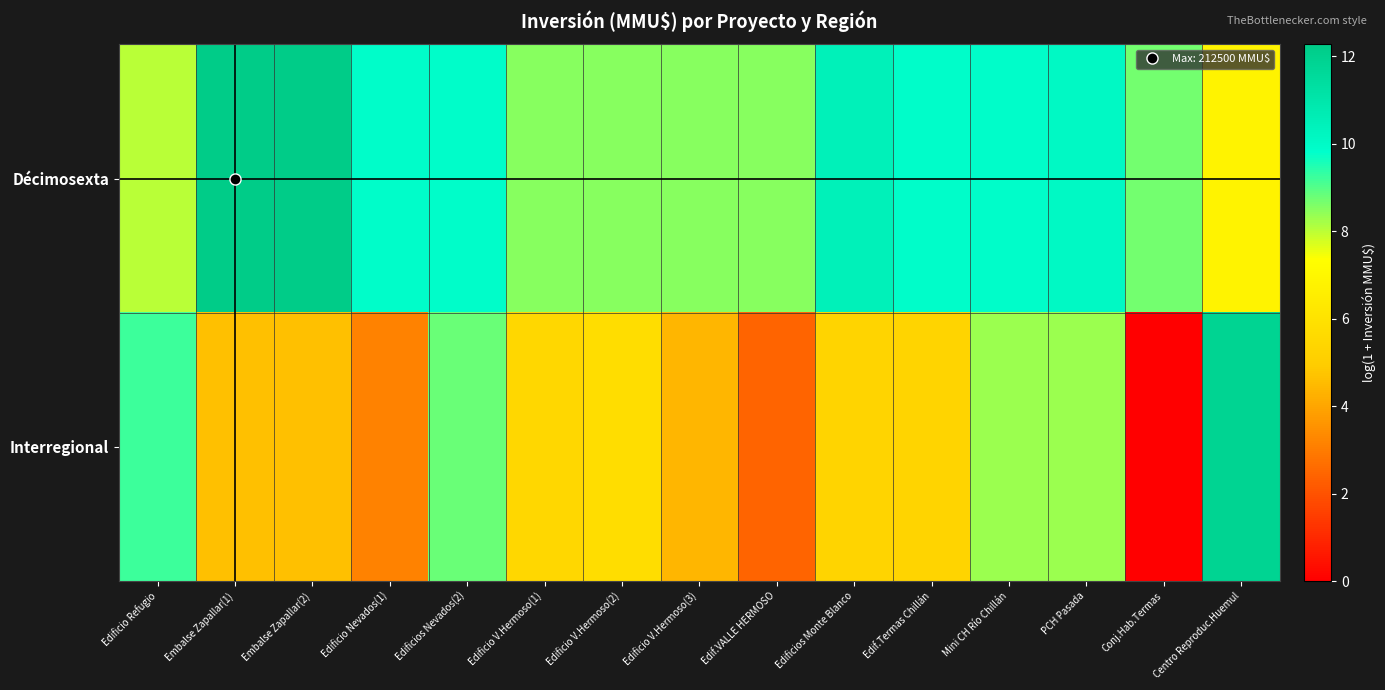

Which series has the largest range (max minus min)?

Interregional